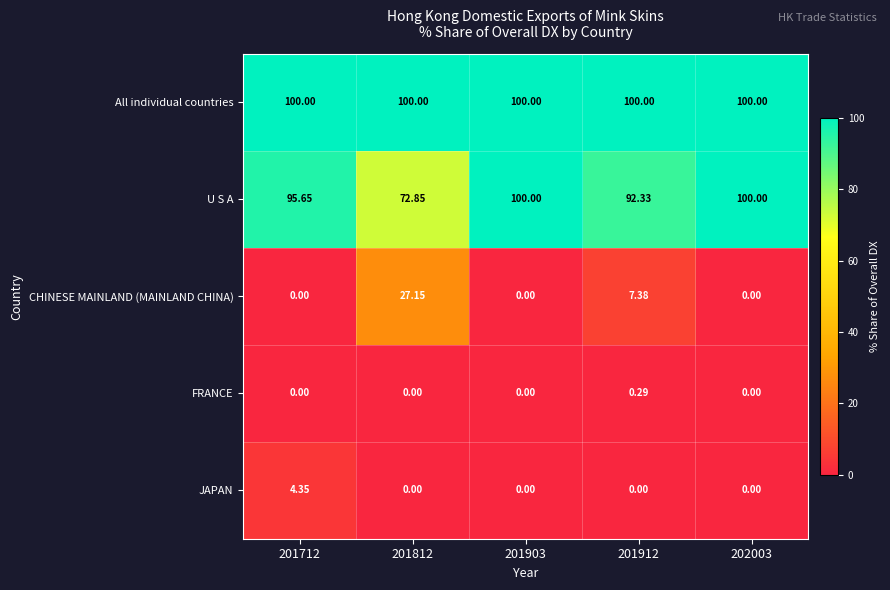

Is the value of FRANCE at 201812 greater than the value of CHINESE MAINLAND (MAINLAND CHINA) at 201812?

No